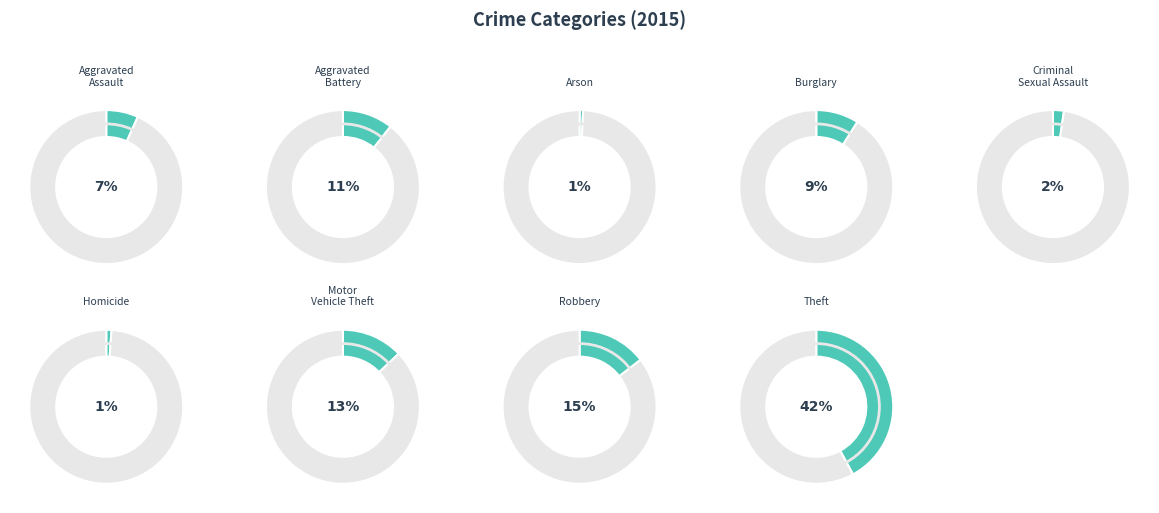

What percentage is NOT represented by Criminal Sexual Assault?

97.7%